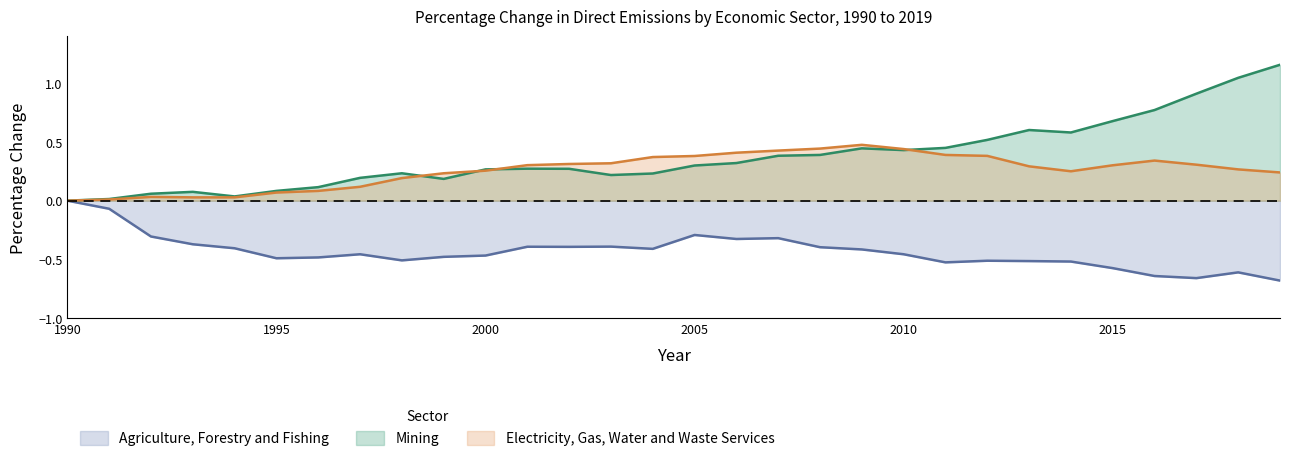

What is the difference between the maximum and minimum values in the Mining series?

1.2